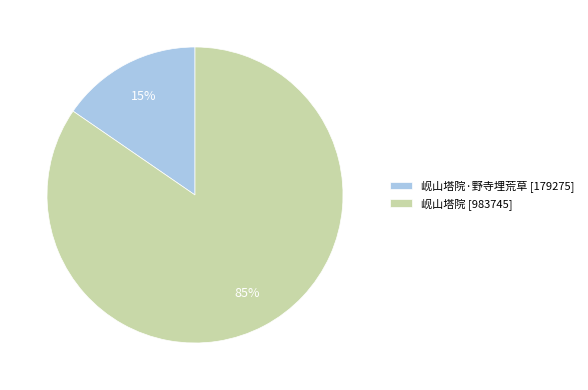

Between 岘山塔院 [983745] and 岘山塔院·野寺埋荒草 [179275], which is larger?

岘山塔院 [983745]